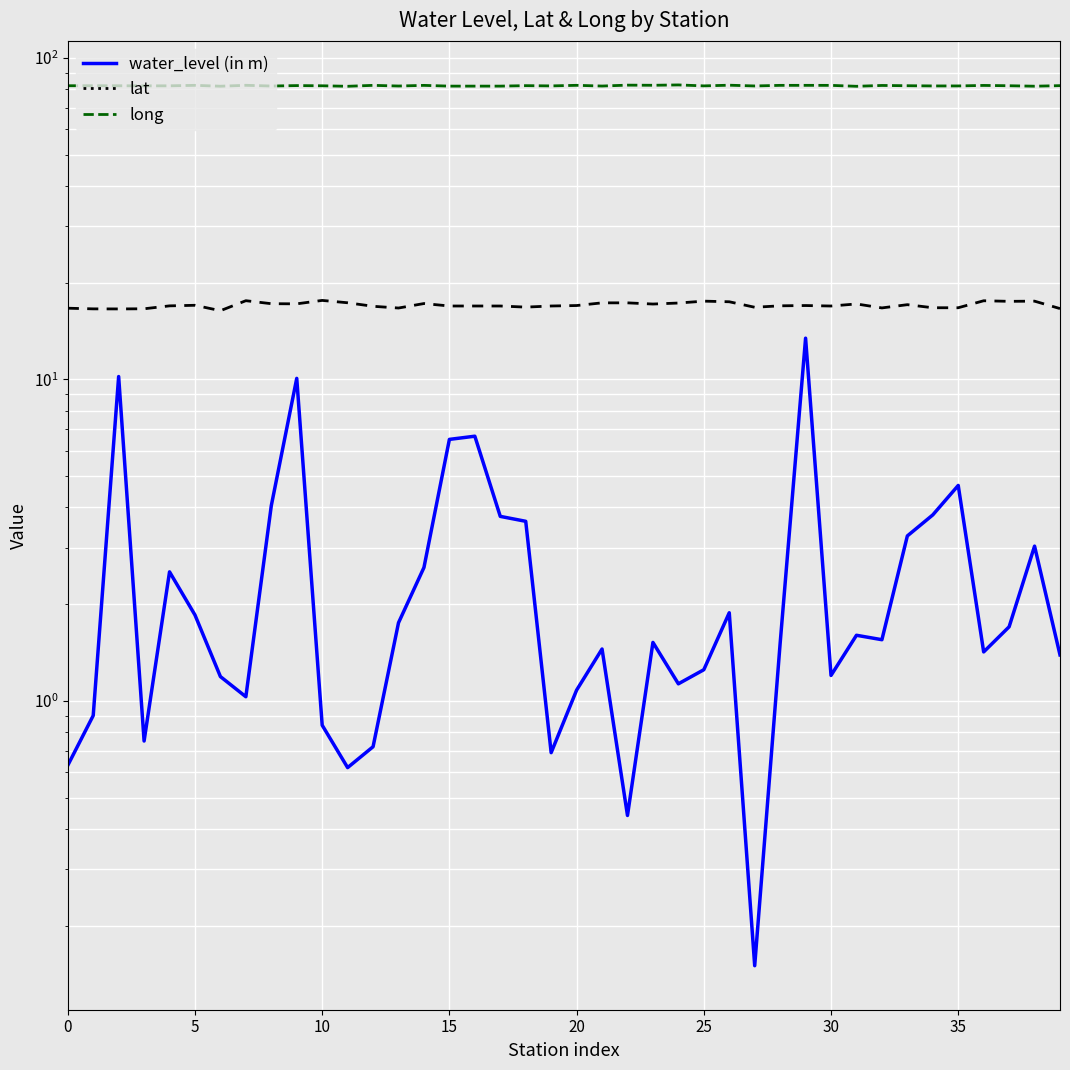

Which series has the largest range (max minus min)?

water_level (in m)